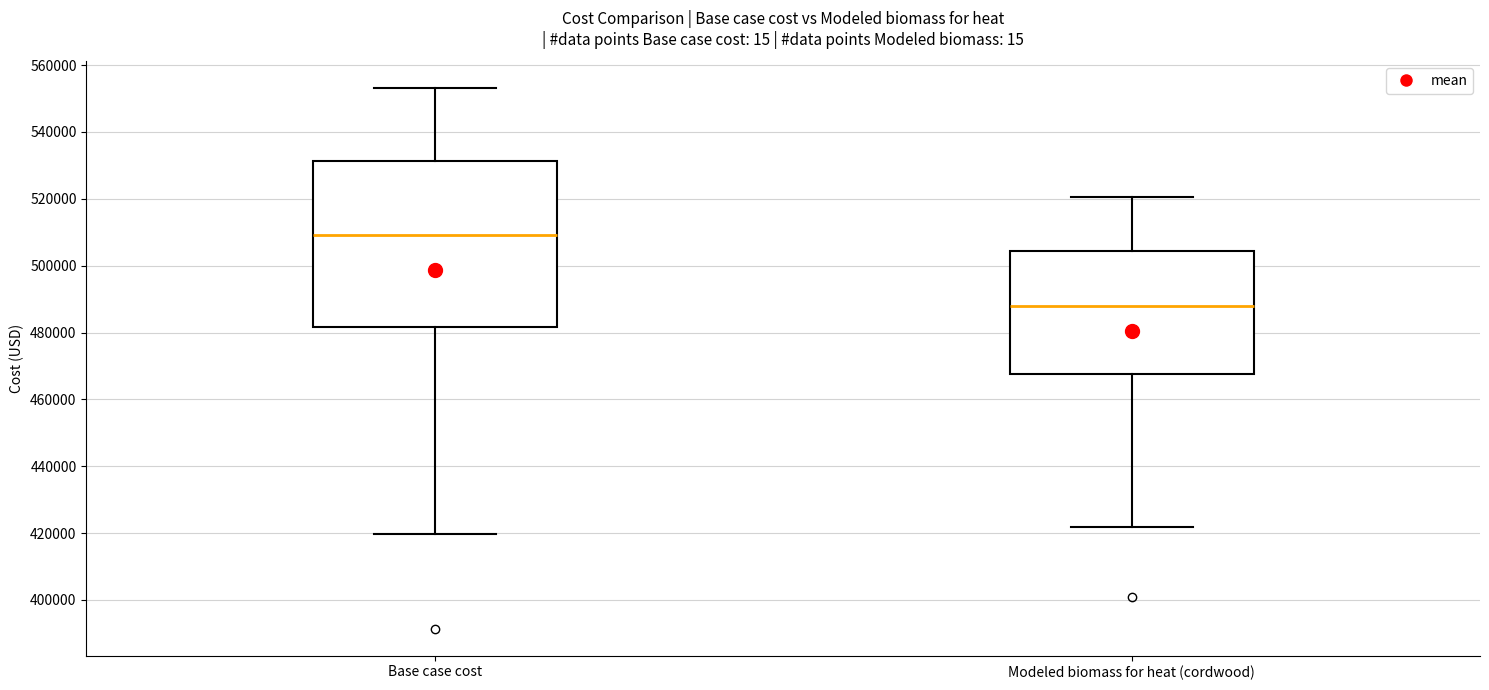

Which box has the highest median line?

Base case cost